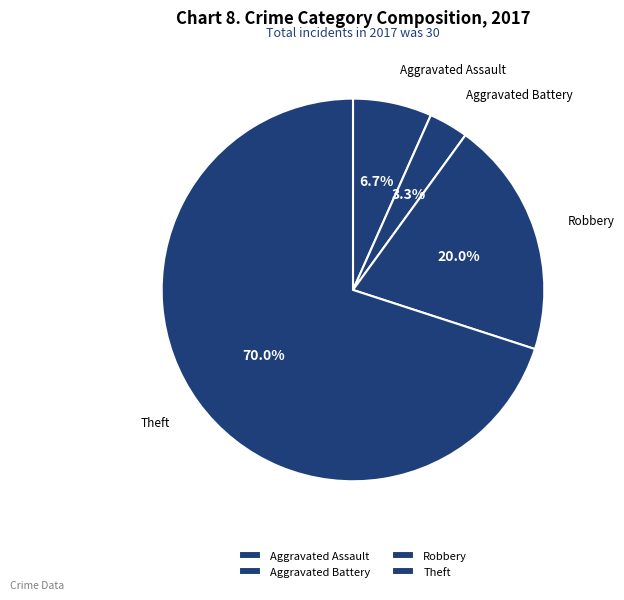

Rank the categories by value from lowest to highest.

Aggravated Battery, Aggravated Assault, Robbery, Theft